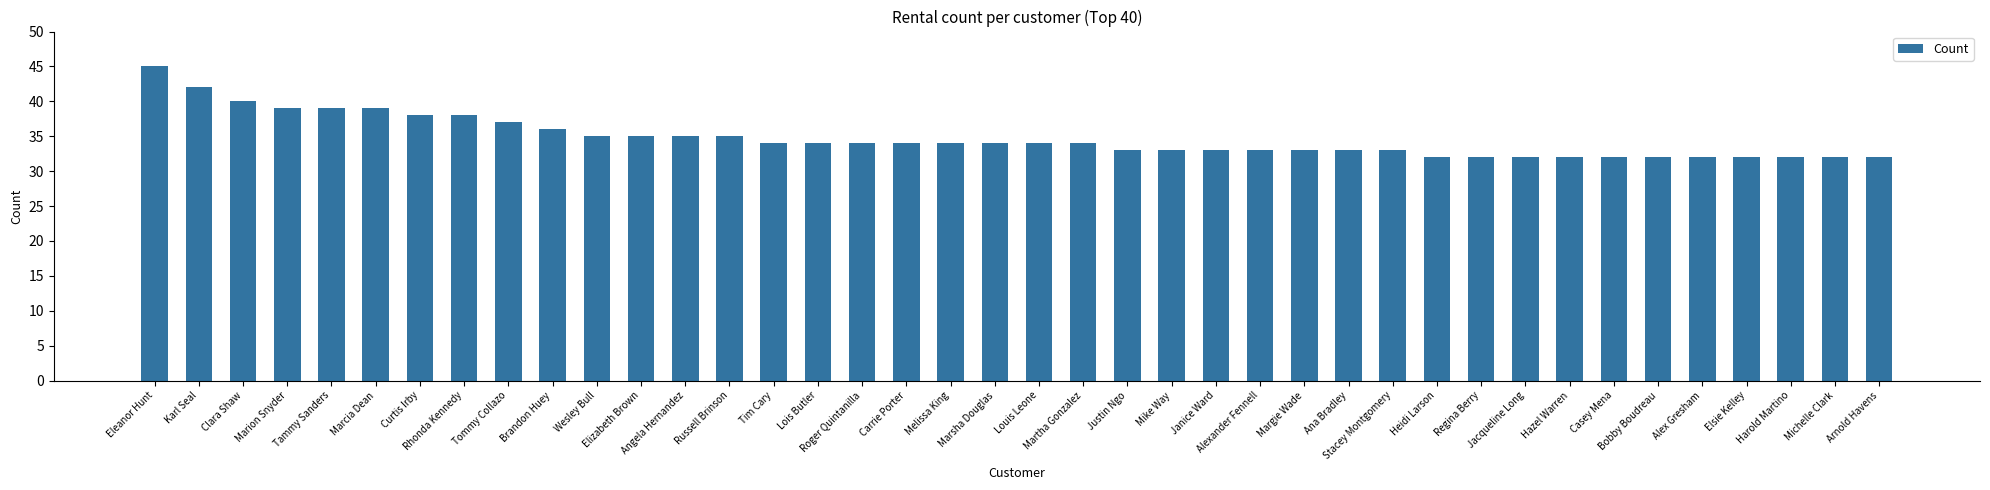

Between Clara Shaw and Russell Brinson, which is larger?

Clara Shaw